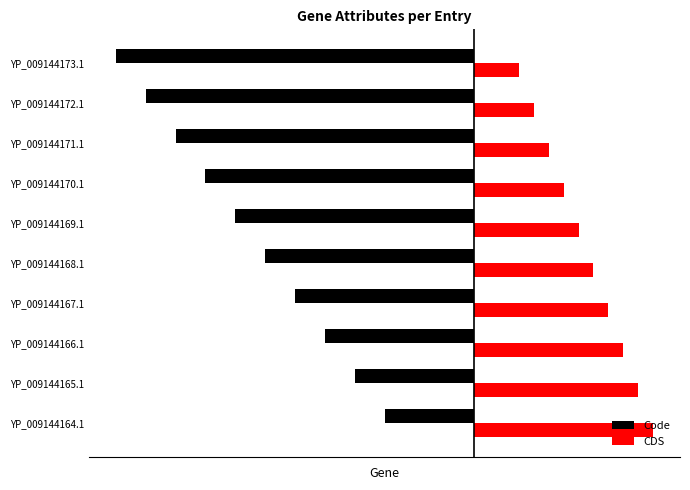

At how many categories does at least one series exceed -1?

10